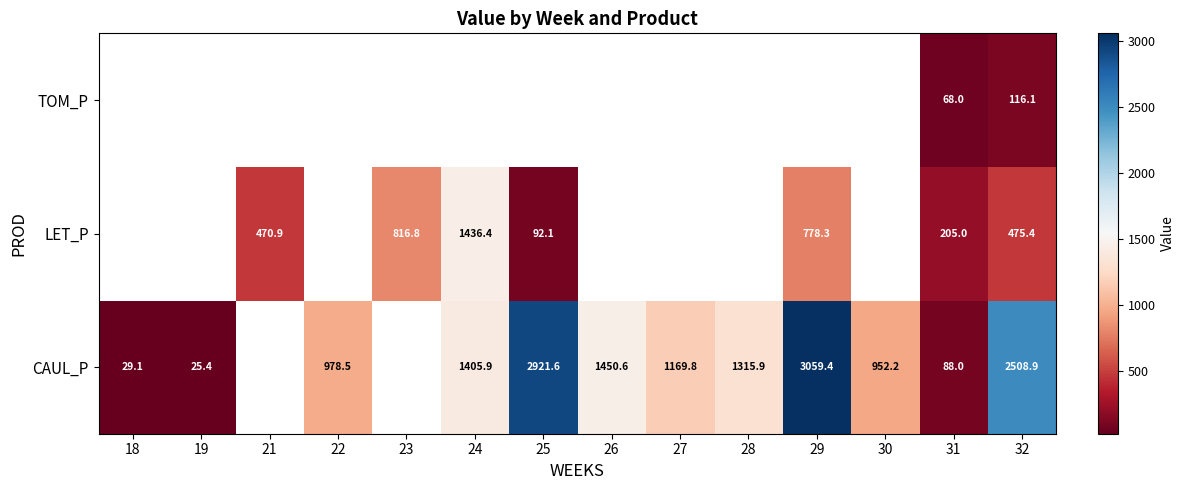

The value of CAUL_P at 22 is 978.5. True or false?

True